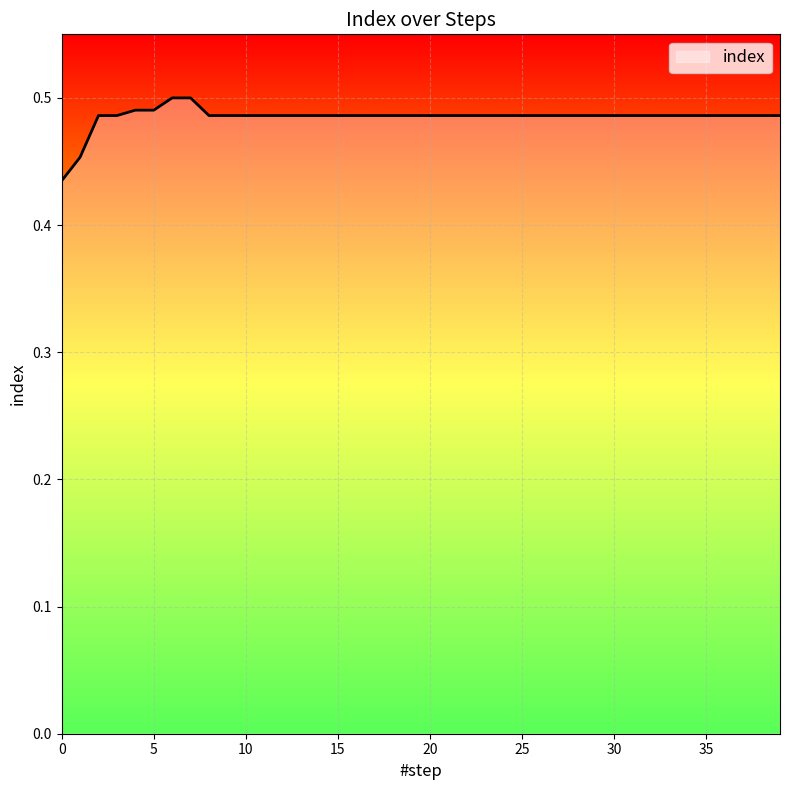

How many distinct data groups are displayed?

1